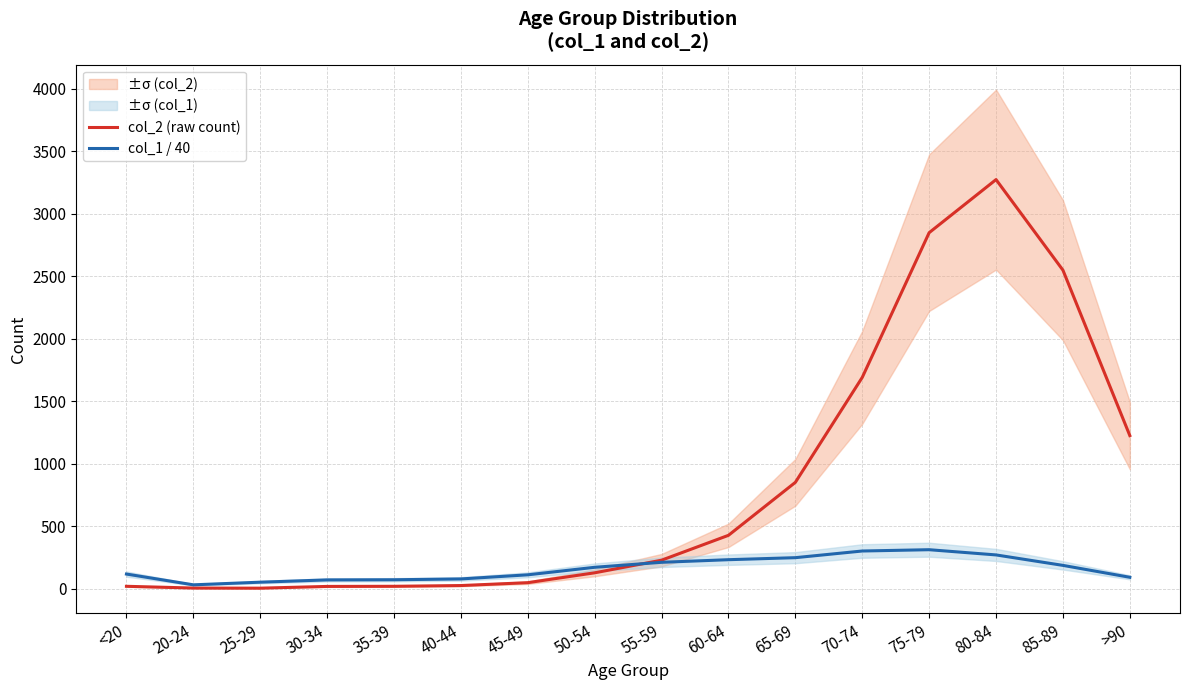

Reading left to right, what are all the values shown in this chart?

col_2 (raw count): 18.0	4.0	3.0	17.0	18.0	24.0	47.0	126.0	227.0	426.0	850.0	1690.0	2848.0	3273.0	2548.0	1224.0
col_1 / 40: 116.0	29.8	51.0	69.1	70.3	77.0	109.9	170.1	210.0	230.9	247.1	300.4	310.9	269.1	185.4	90.1